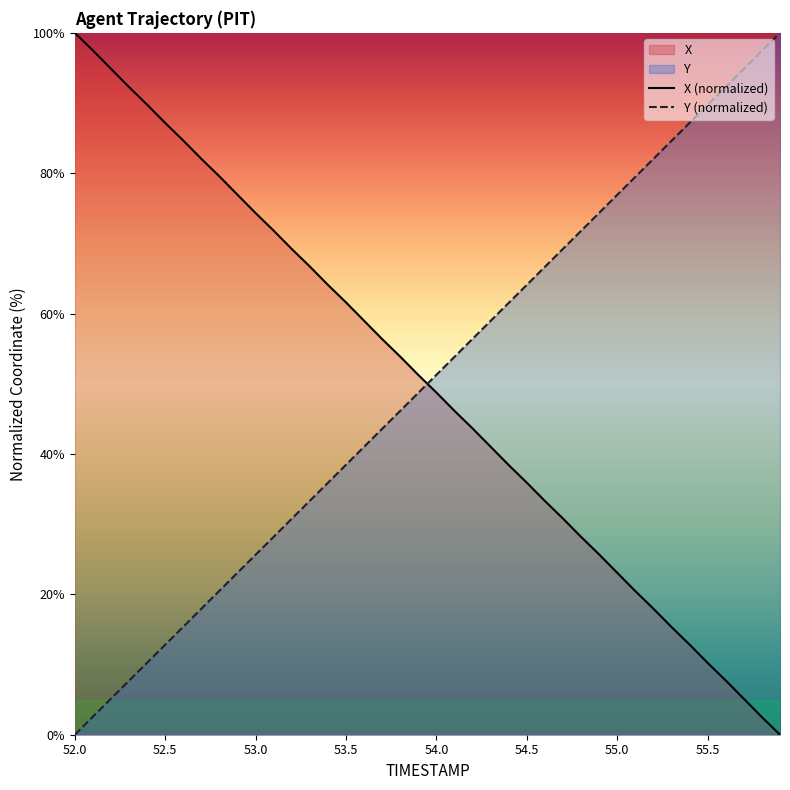

After their last crossing, which series has the higher values: Y (normalized) or X (normalized)?

Y (normalized)